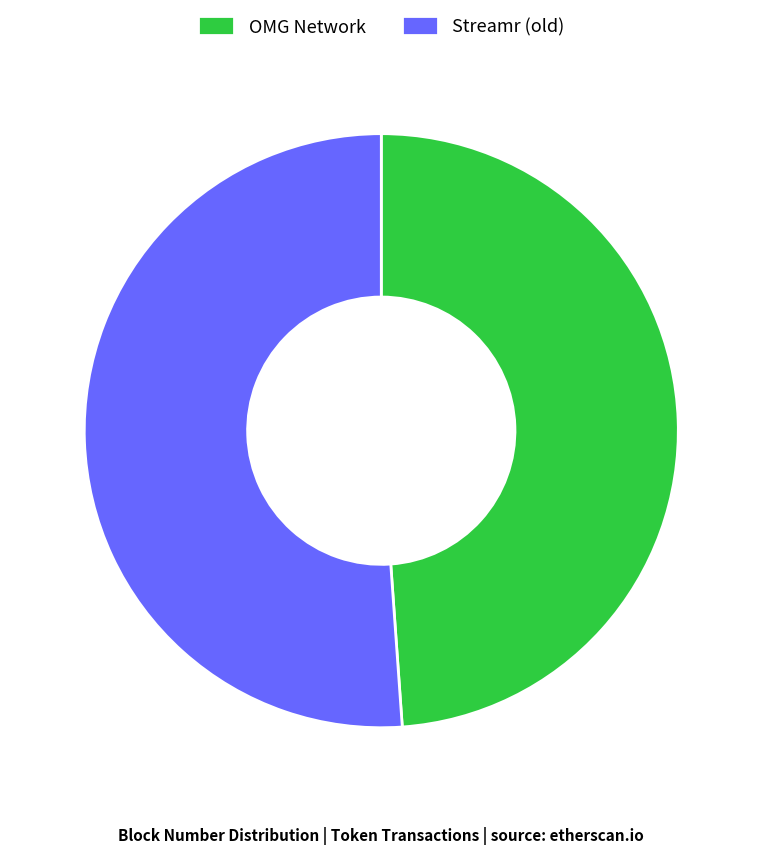

The Streamr (old) slice represents 43% of the pie. True or false?

False